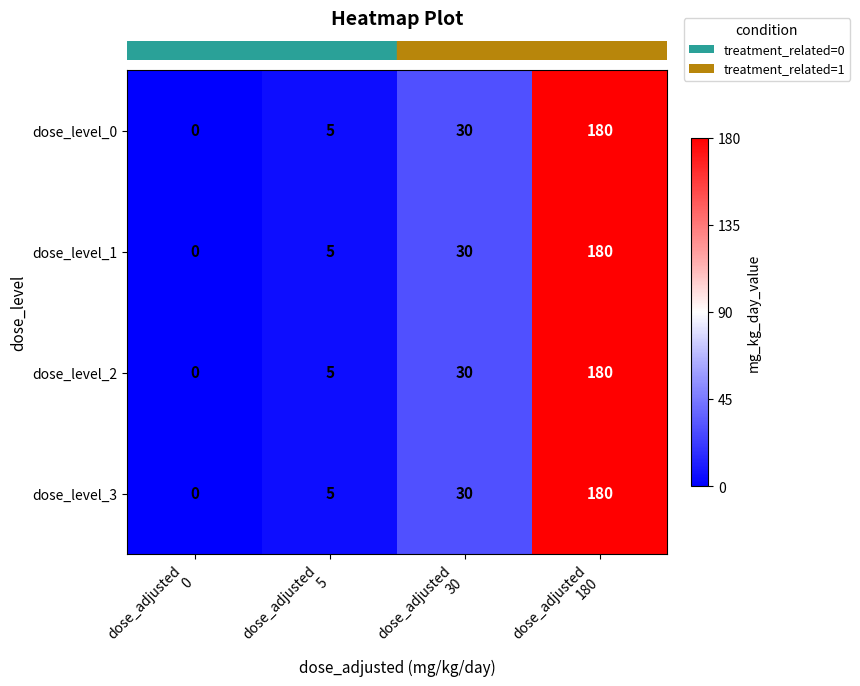

Count the number of categories in the chart.

4